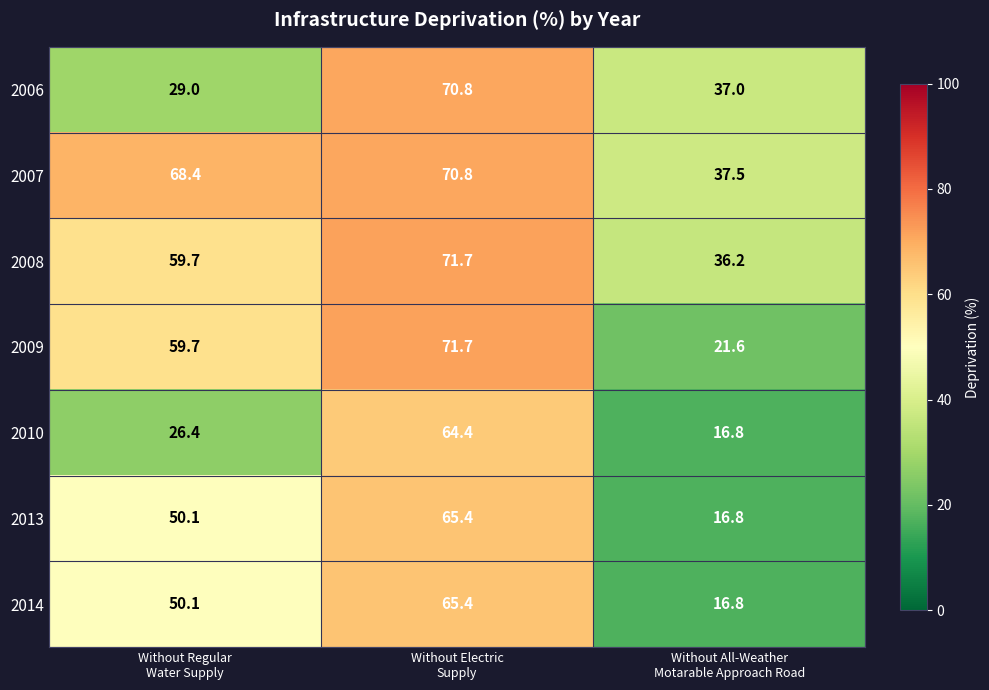

What is the highest value of the 2006 series?

70.8